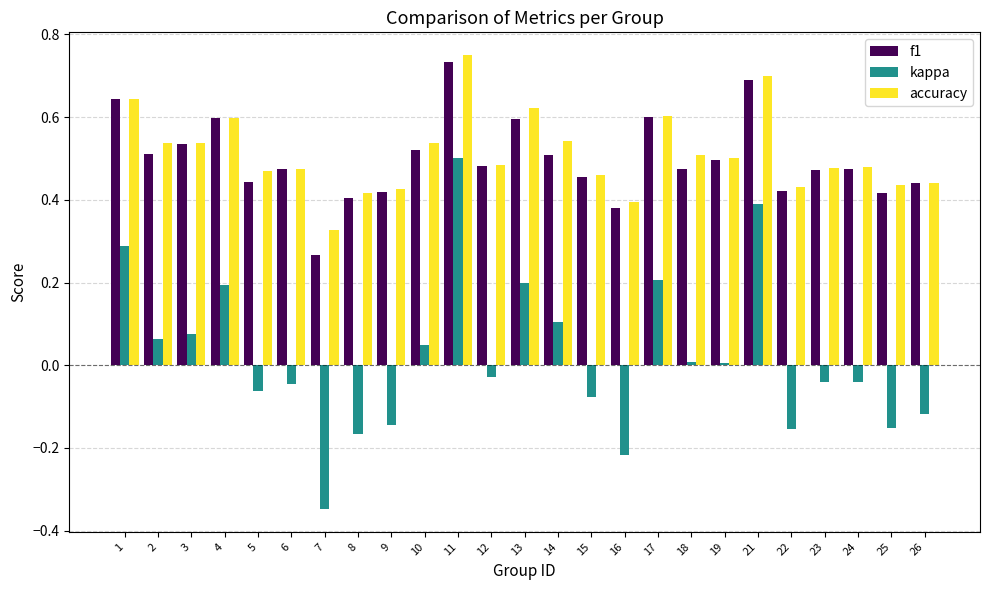

Rank the series by their maximum value, from lowest to highest.

kappa, f1, accuracy